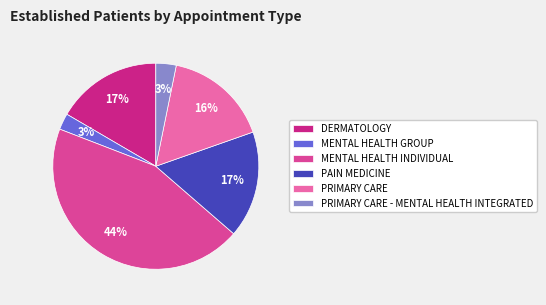

How many slices are in this pie chart?

6